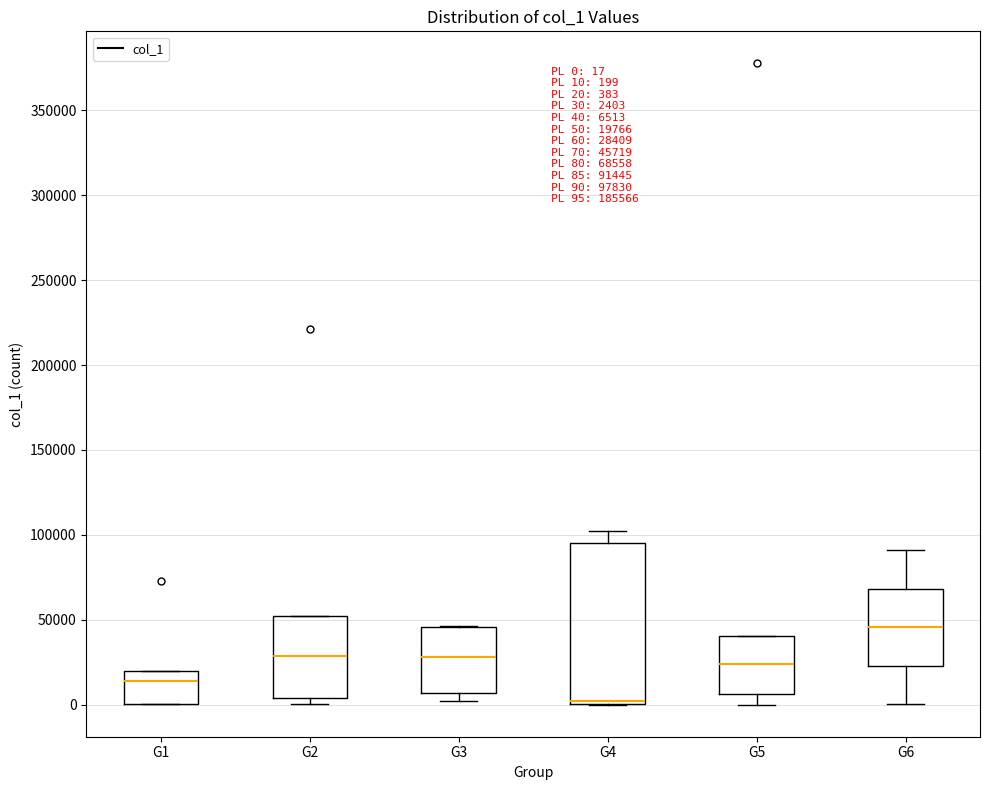

Which box is the tallest, from its lower edge to its upper edge?

G4